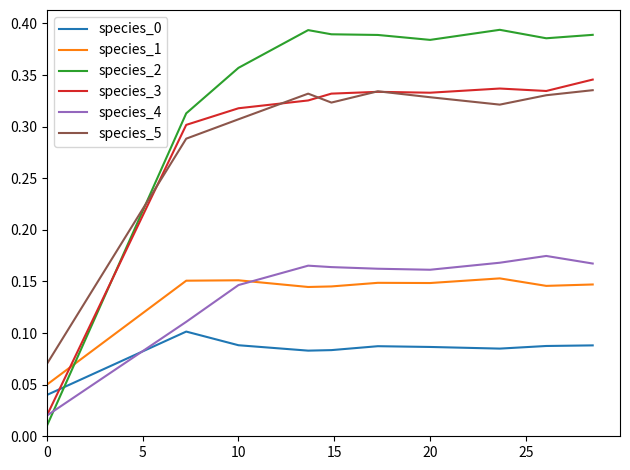

Which series has the largest range (max minus min)?

species_2